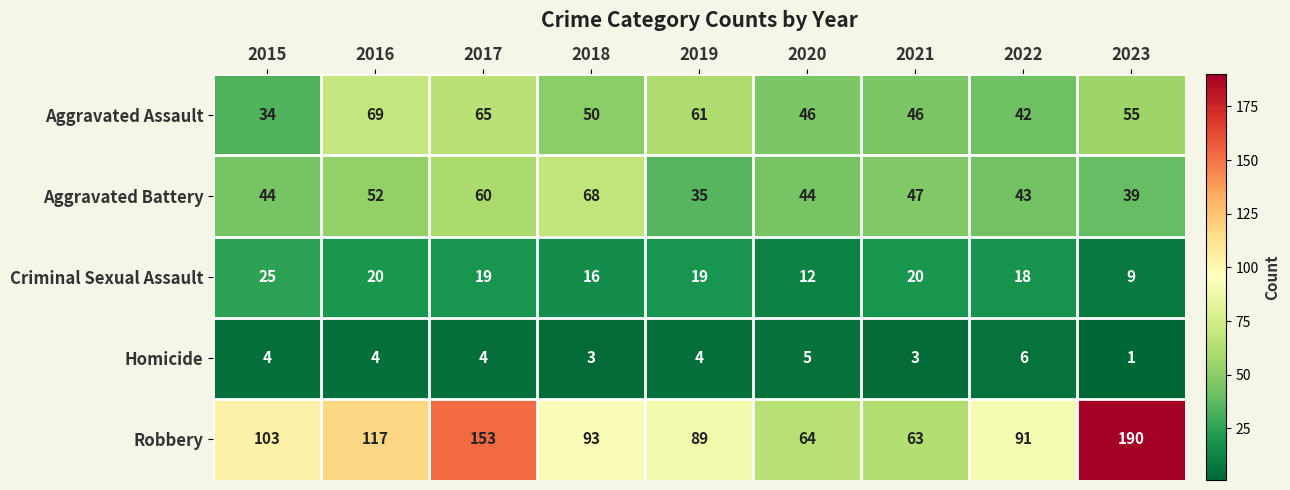

What is the total value across all series at 2023?

294